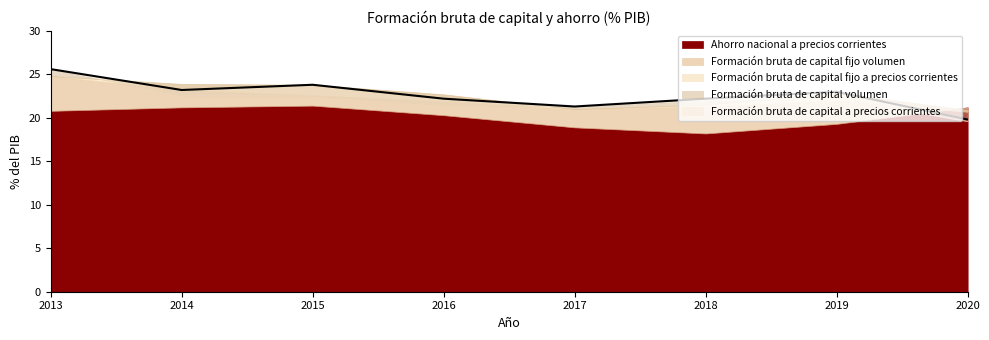

What value does the Ahorro nacional a precios corrientes series have at 2013?

20.8